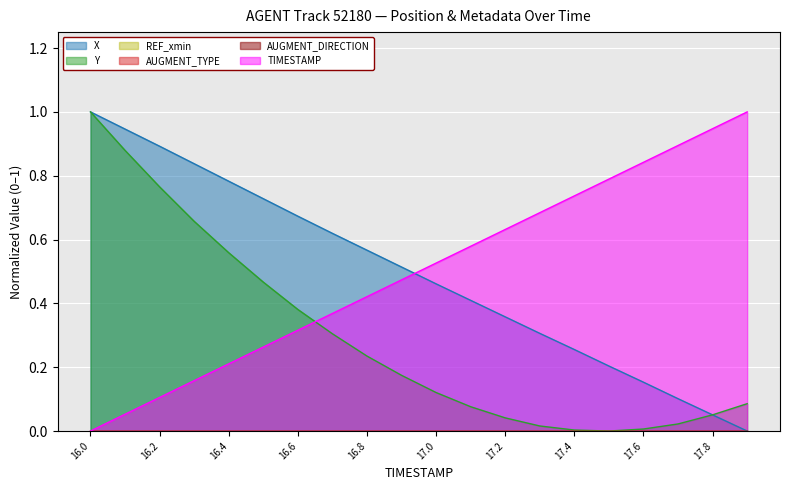

True or false: Y and X cross at least once.

True